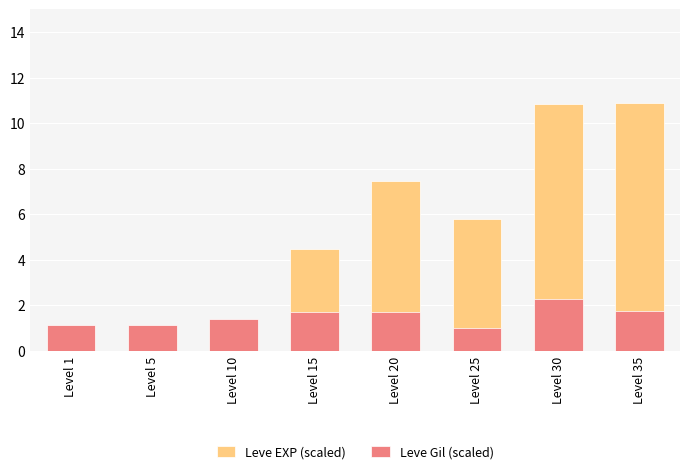

Reading left to right, transcribe all the data shown in this chart.

Leve EXP (scaled): 0.4	0.7	1.2	4.5	7.5	5.8	10.8	10.9
Leve Gil (scaled): 1.1	1.1	1.4	1.7	1.7	1.0	2.3	1.8